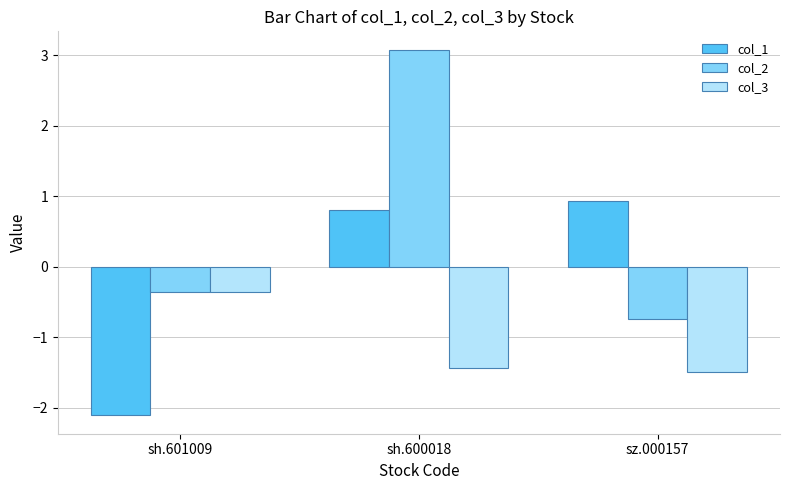

What is the average value of the col_3 series?

-1.1